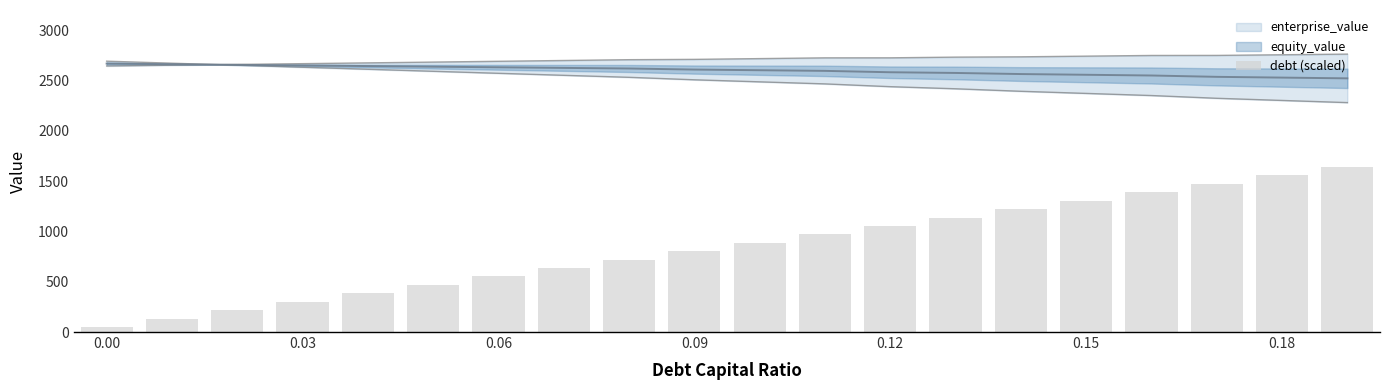

What position from the right is 0.12?

8